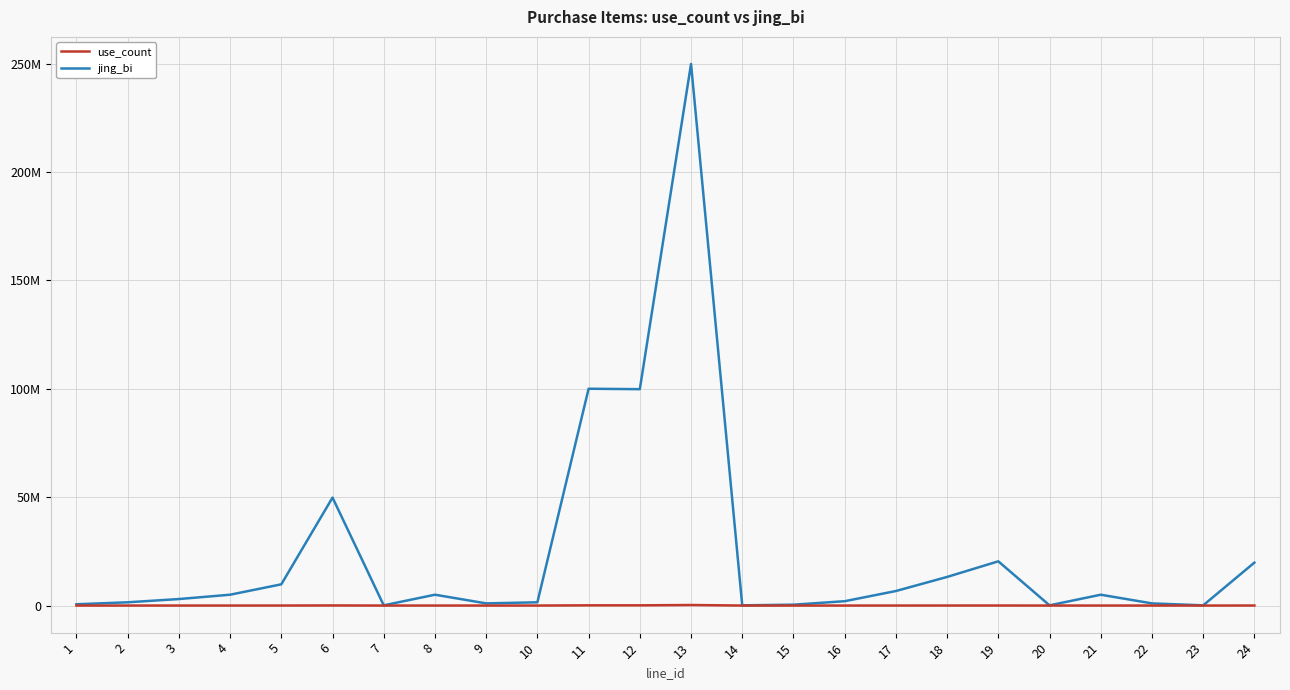

True or false: use_count and jing_bi intersect in this chart.

False